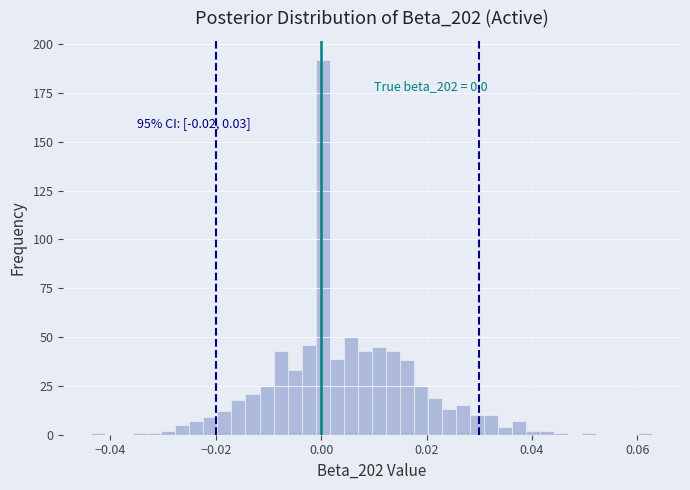

Read against the x-axis, roughly where is the centre of the tallest bar?

0.000